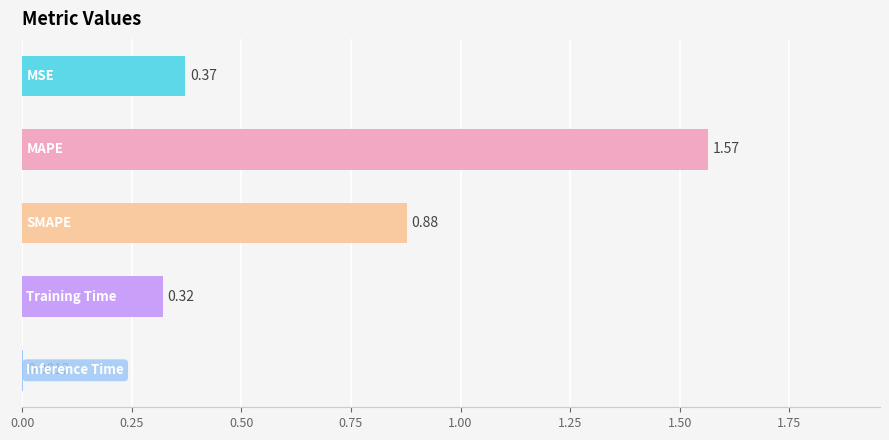

What is the sum of all values?

3.1